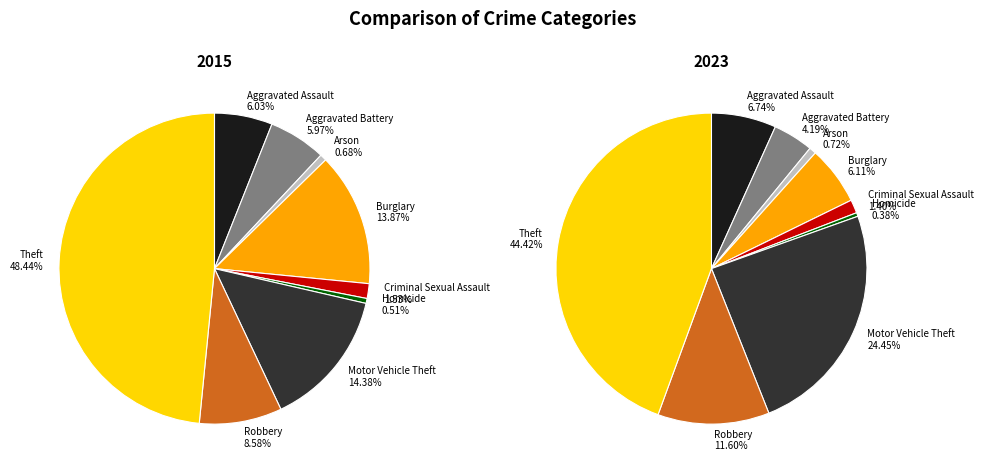

The Burglary slice represents 1% of the pie. True or false?

False